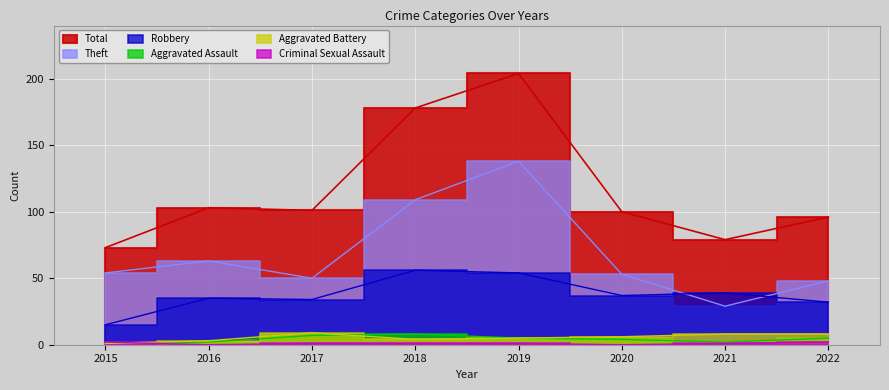

Does the chart display data point markers on the line(s)?

No